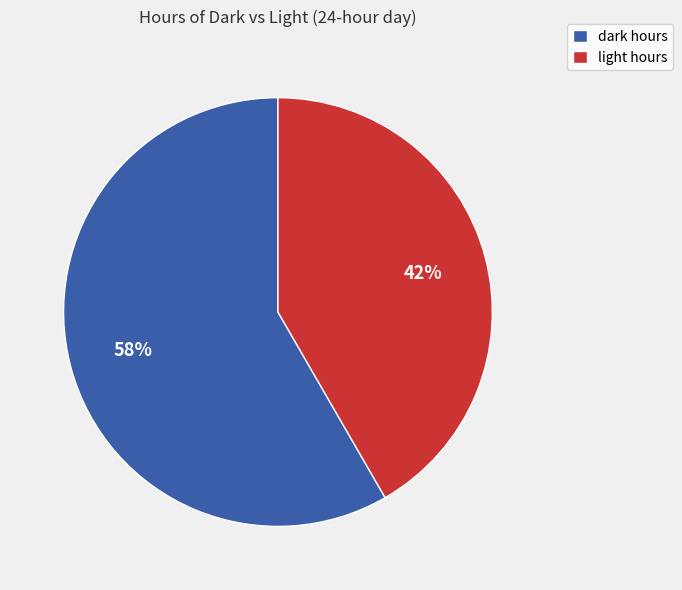

To the nearest percent, what is the combined percentage of dark hours and light hours?

100%